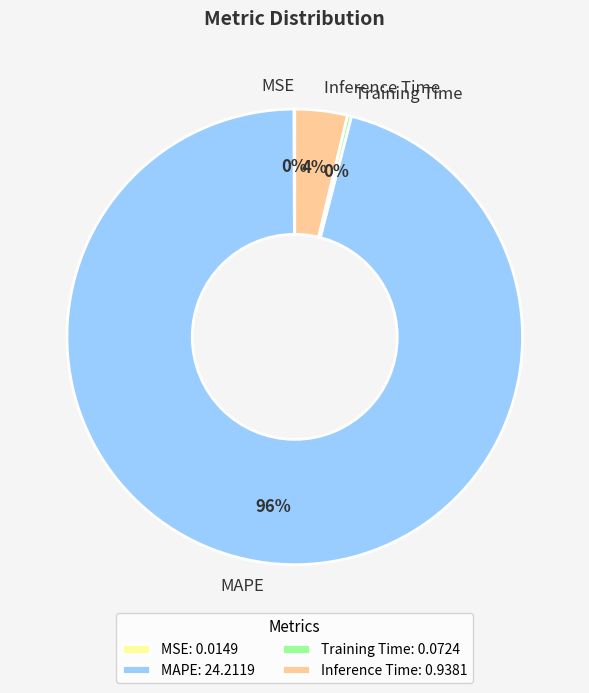

To the nearest percent, what is the average slice percentage?

25%